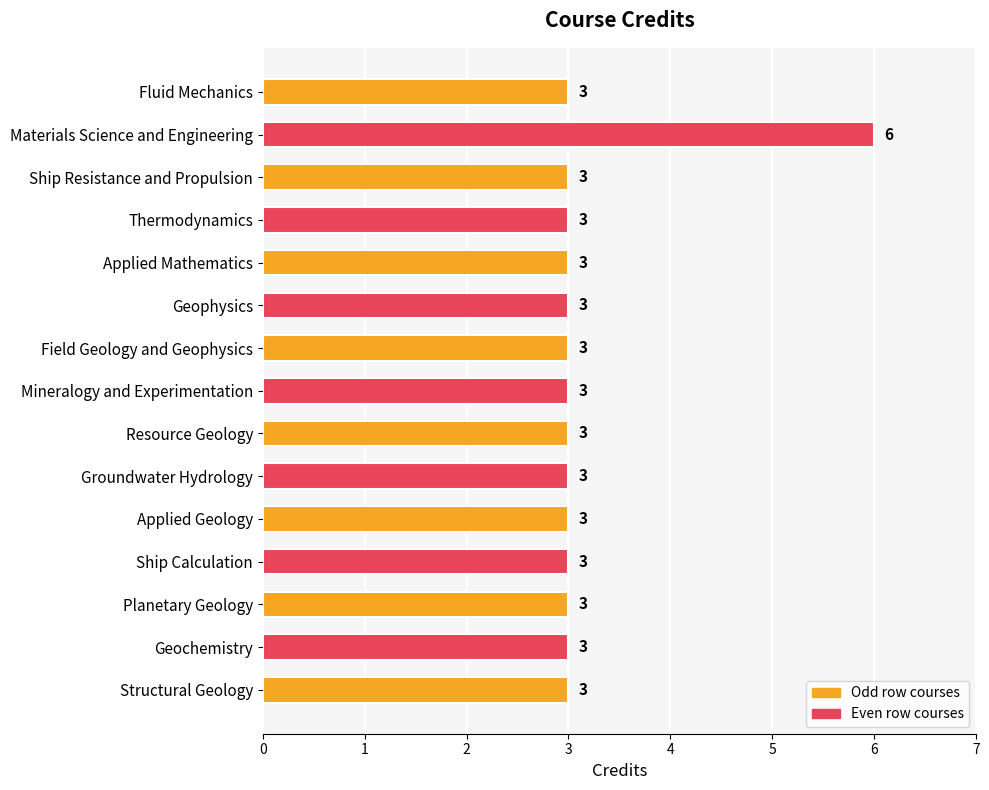

What is the change in value from Materials Science and Engineering to Mineralogy and Experimentation?

-3